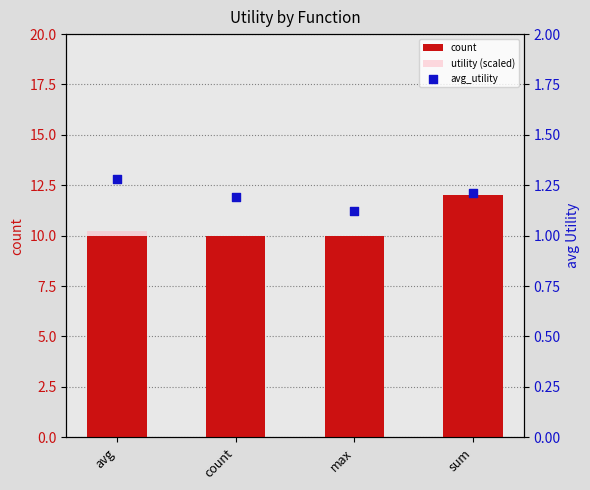

At which category is the sum across all series the highest?

sum